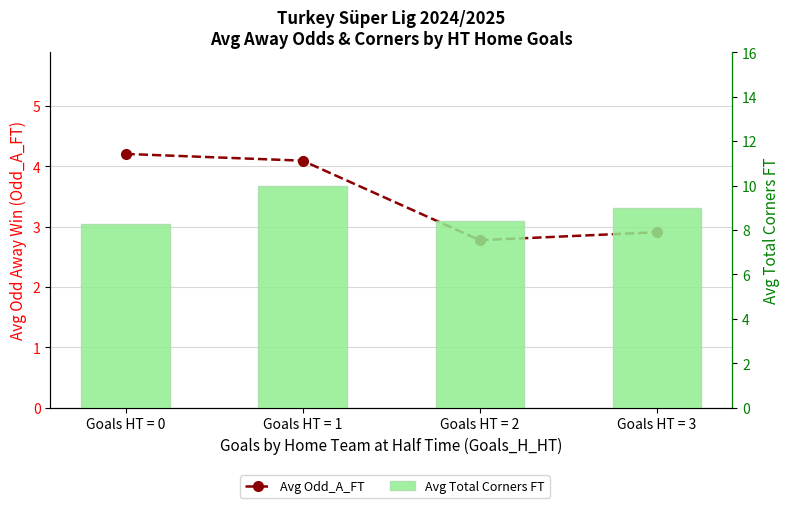

Reading right to left, transcribe all the data shown in this chart.

Avg Odd_A_FT: Goals HT = 3=2.9	Goals HT = 2=2.8	Goals HT = 1=4.1	Goals HT = 0=4.2
Avg Total Corners FT: Goals HT = 3=9.0	Goals HT = 2=8.4	Goals HT = 1=10.0	Goals HT = 0=8.3